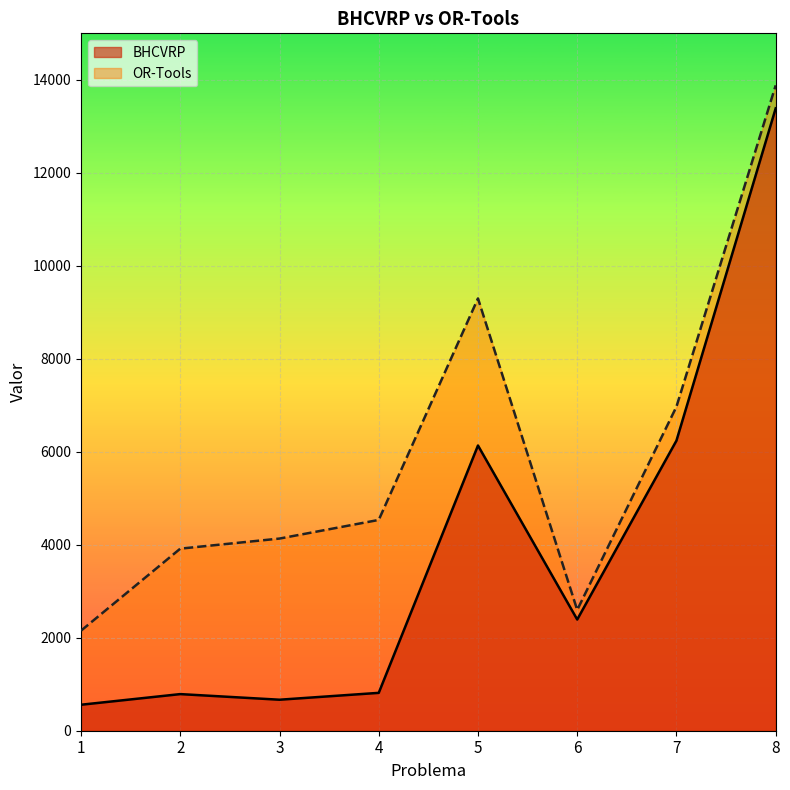

Between 2 and 8, which series saw the biggest shift?

BHCVRP